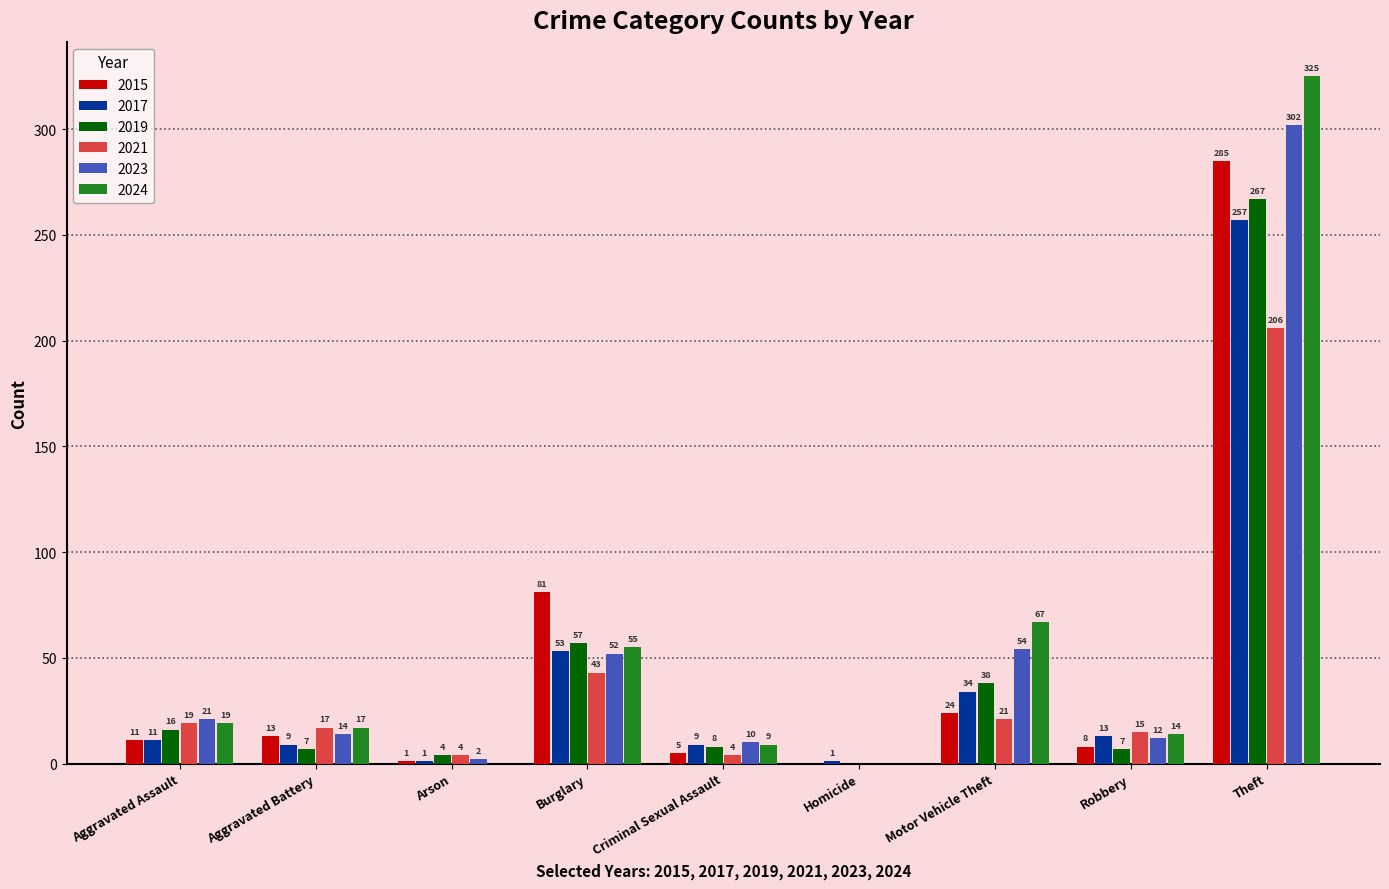

What value does the 2023 series have at Criminal Sexual Assault?

10